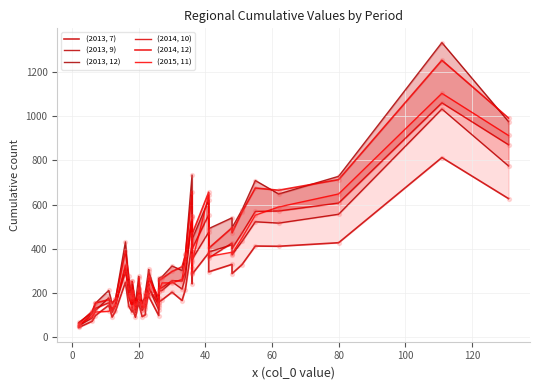

Which series has the widest spread of Y values?

(2013, 12)